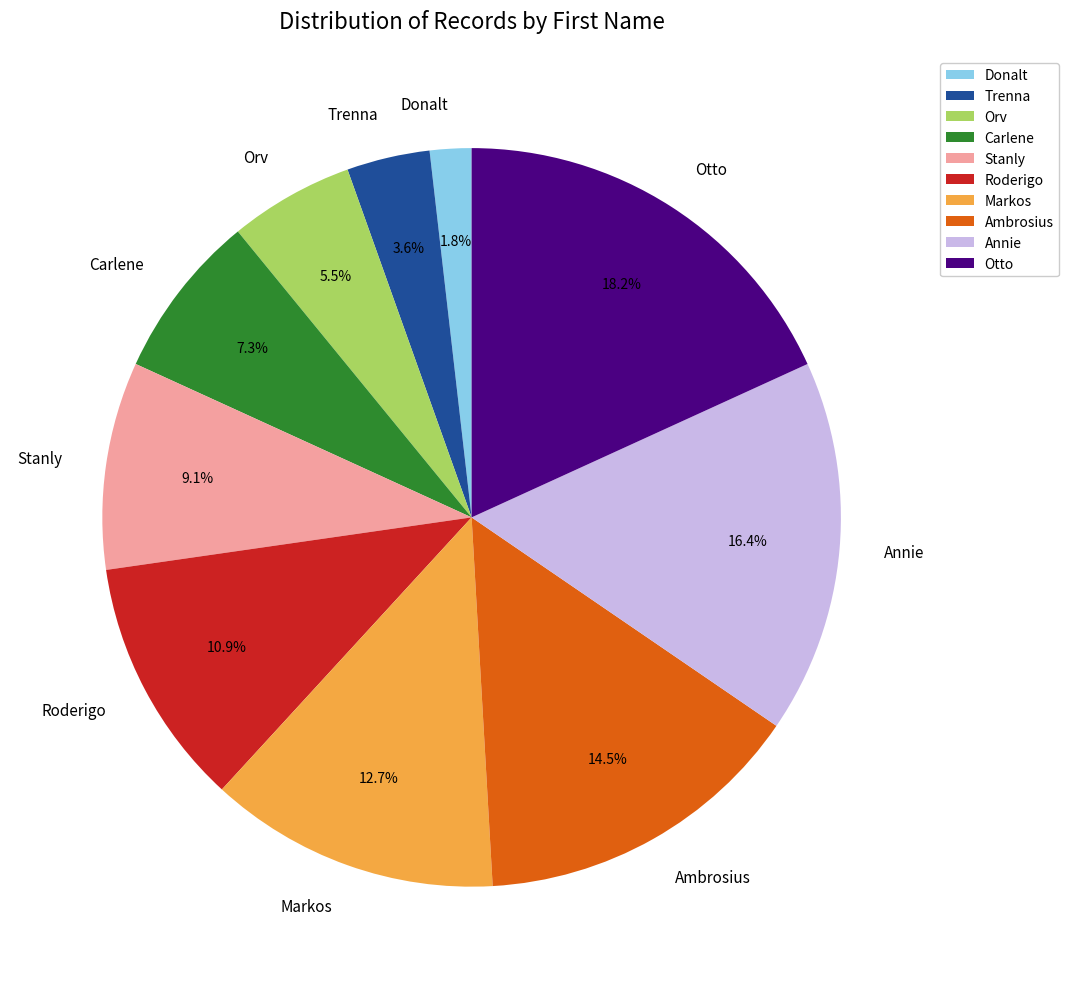

The Otto slice represents 18% of the pie. True or false?

True